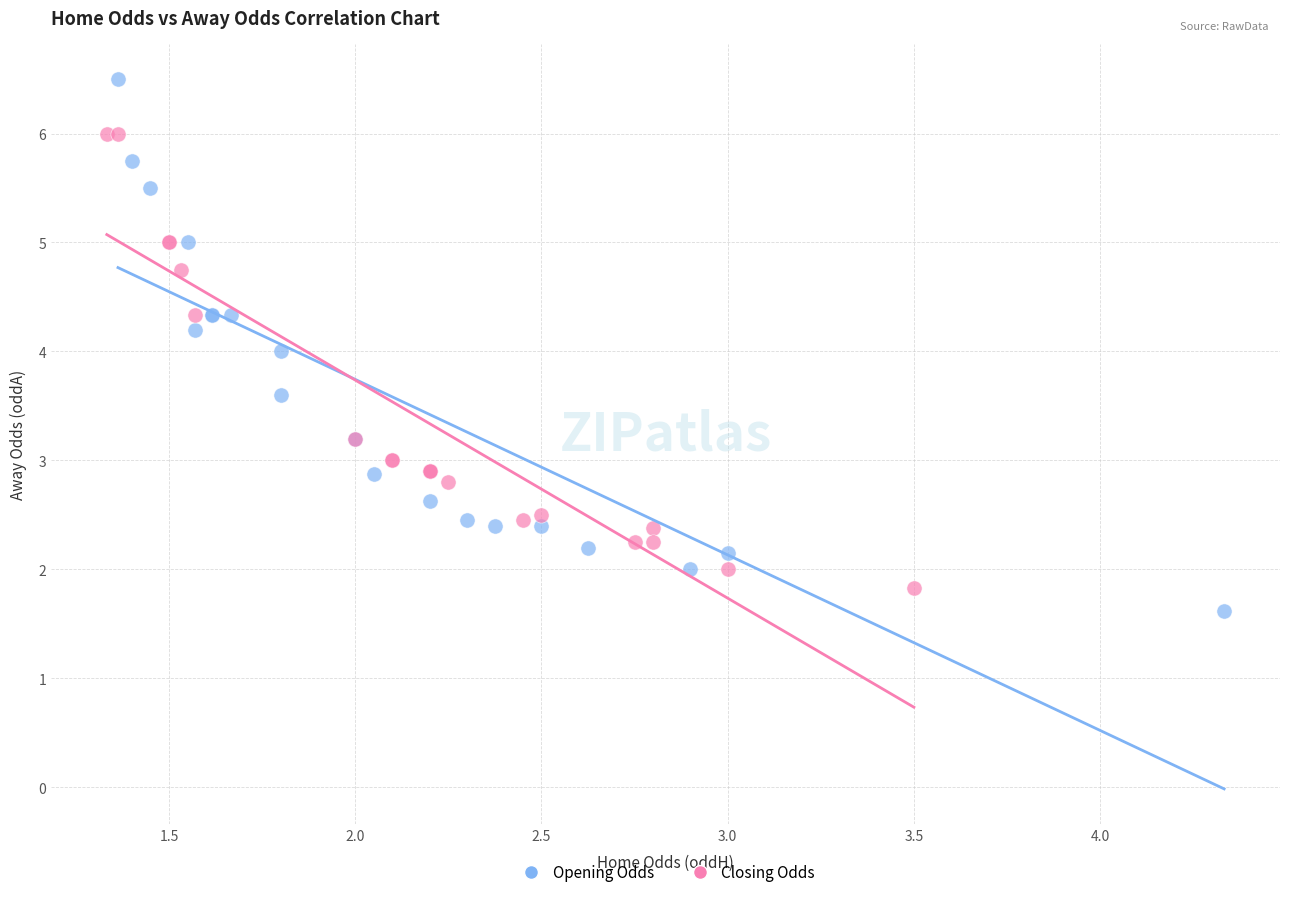

Which series has the widest spread of Y values?

Opening Odds